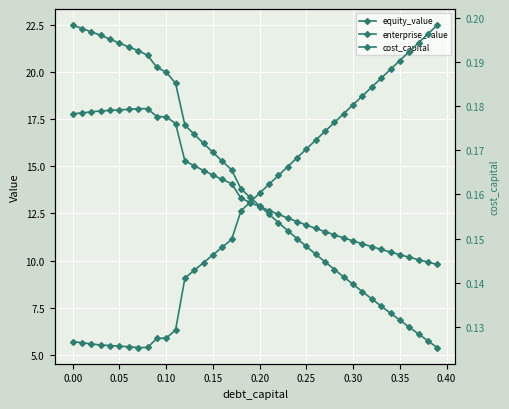

What is the maximum value for equity_value?

22.5